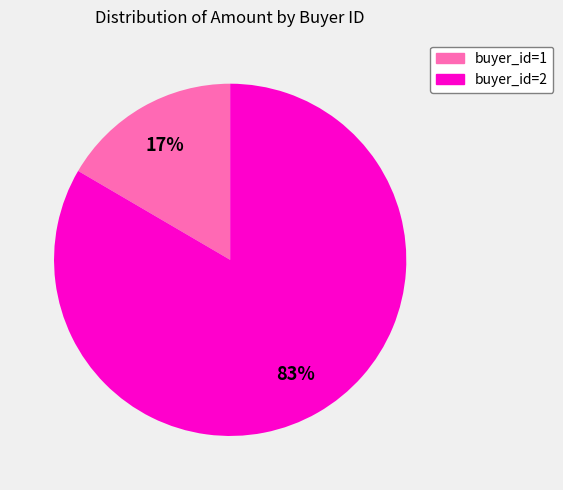

The buyer_id=2 slice represents 83% of the pie. True or false?

True